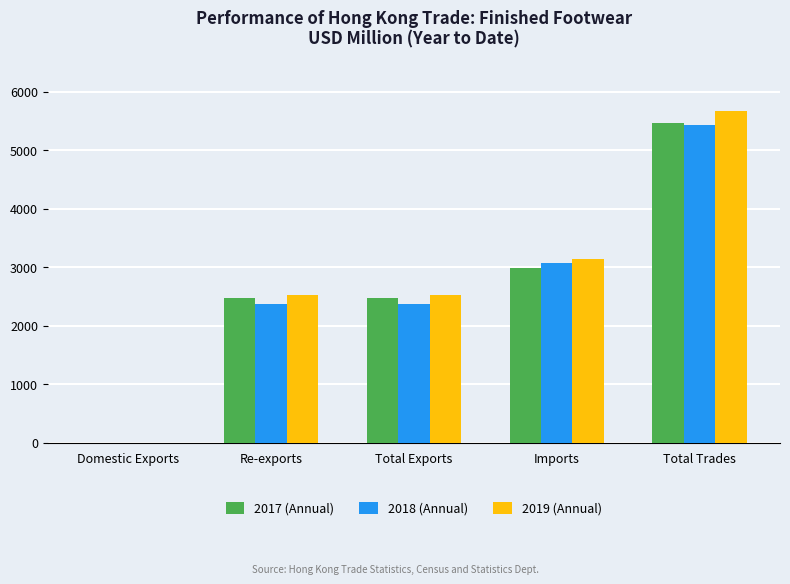

What is the maximum value shown in the chart?

5675.8